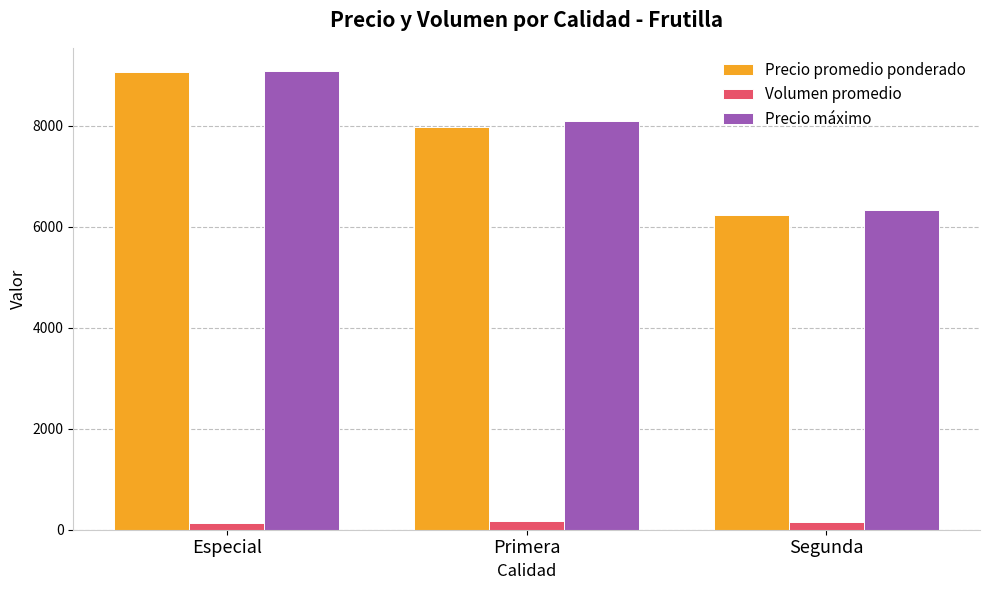

What position from the right is Especial?

3